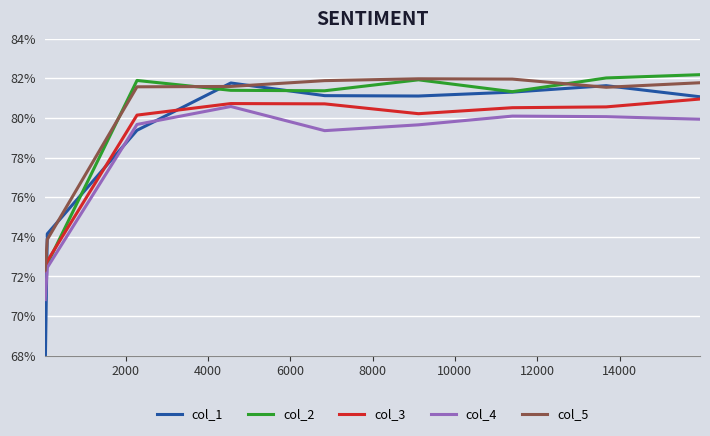

Reading left to right, list all the values displayed in this chart.

col_1: 0.7	0.7	0.8	0.8	0.8	0.8	0.8	0.8	0.8
col_2: 0.7	0.7	0.8	0.8	0.8	0.8	0.8	0.8	0.8
col_3: 0.7	0.7	0.8	0.8	0.8	0.8	0.8	0.8	0.8
col_4: 0.7	0.7	0.8	0.8	0.8	0.8	0.8	0.8	0.8
col_5: 0.7	0.7	0.8	0.8	0.8	0.8	0.8	0.8	0.8